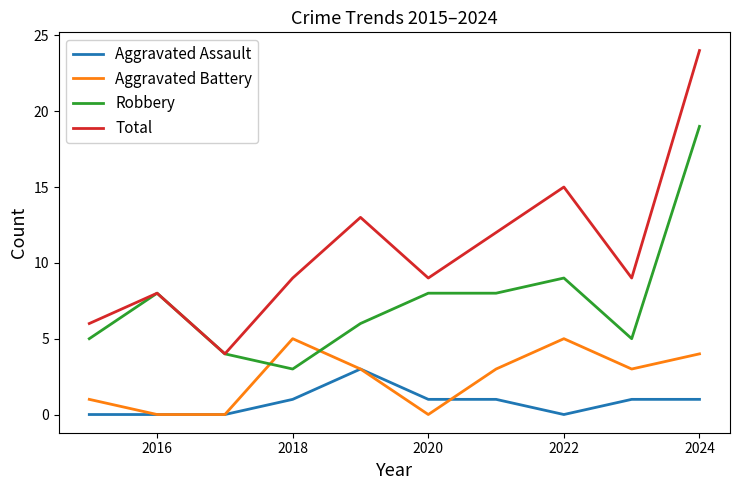

What is the difference between the maximum and minimum values in the Aggravated Battery series?

5